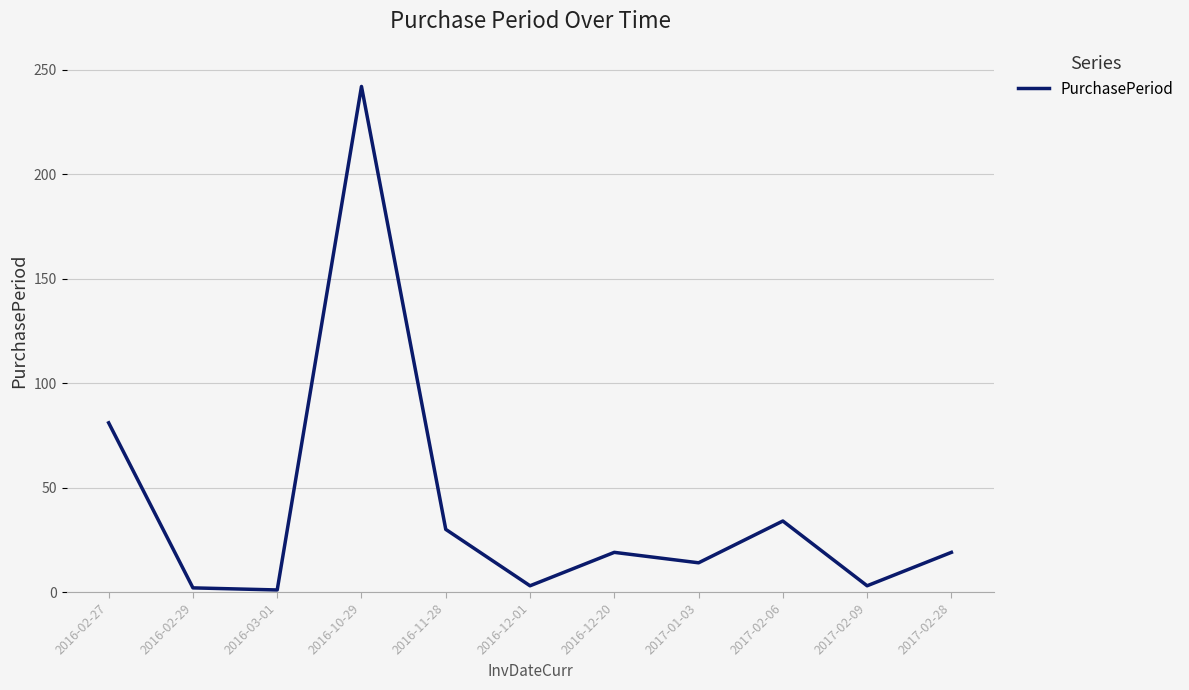

Where is the data nearest to the value 121?

2016-02-27